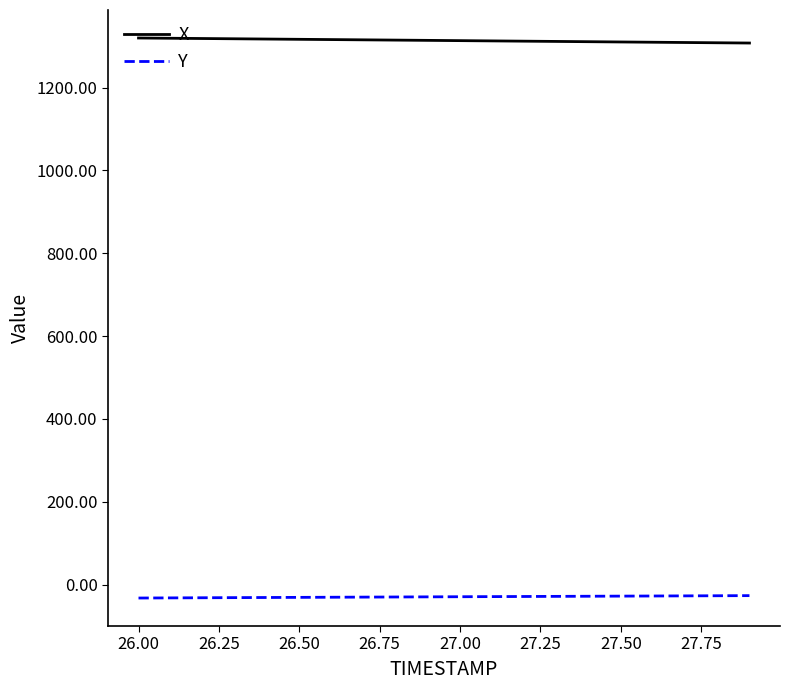

True or false: X and Y intersect in this chart.

False